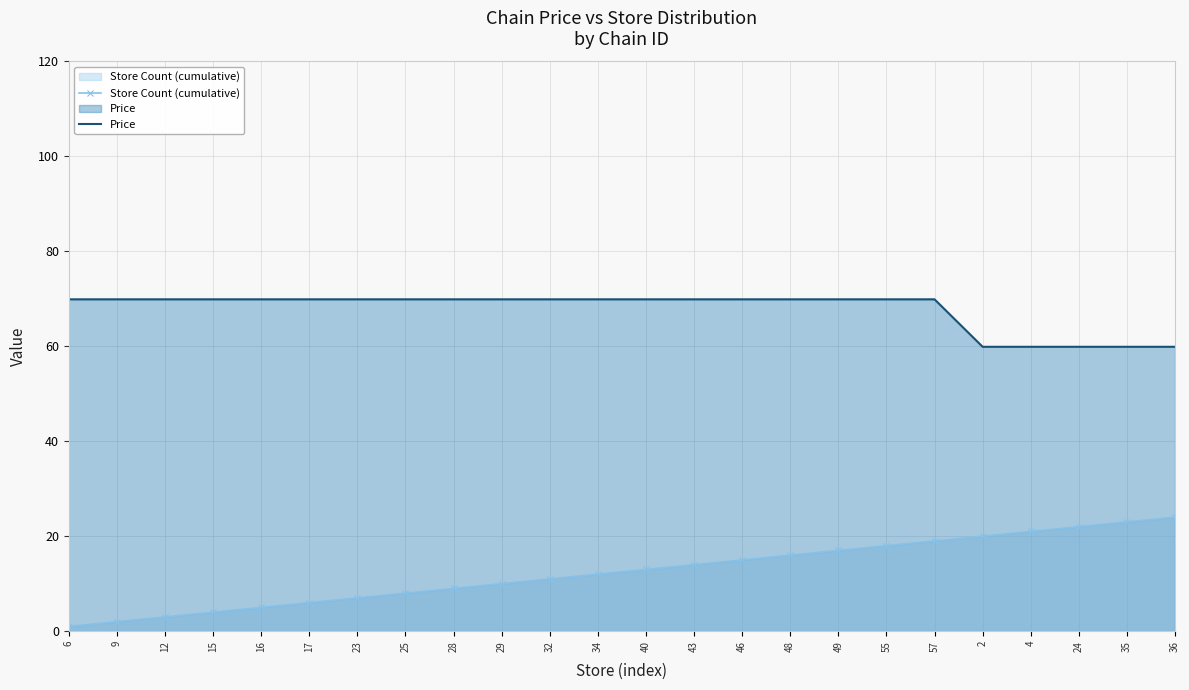

What is the minimum value shown in the chart?

1.0